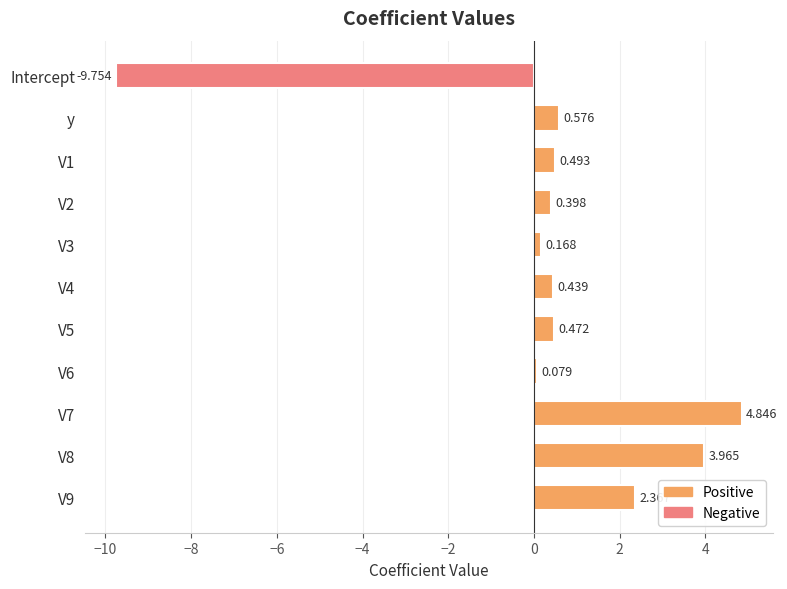

How many bars are there in total?

11